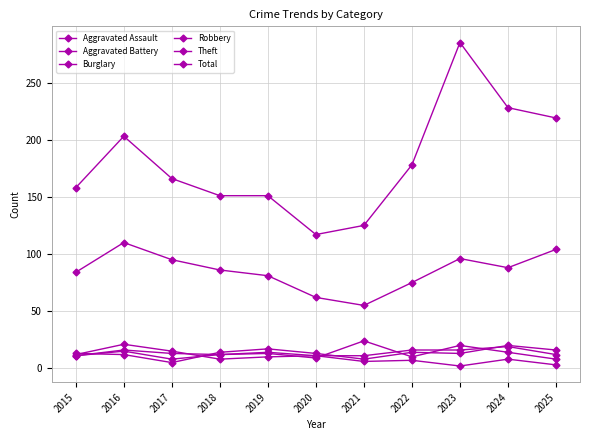

How many times do Aggravated Battery and Robbery cross each other?

4